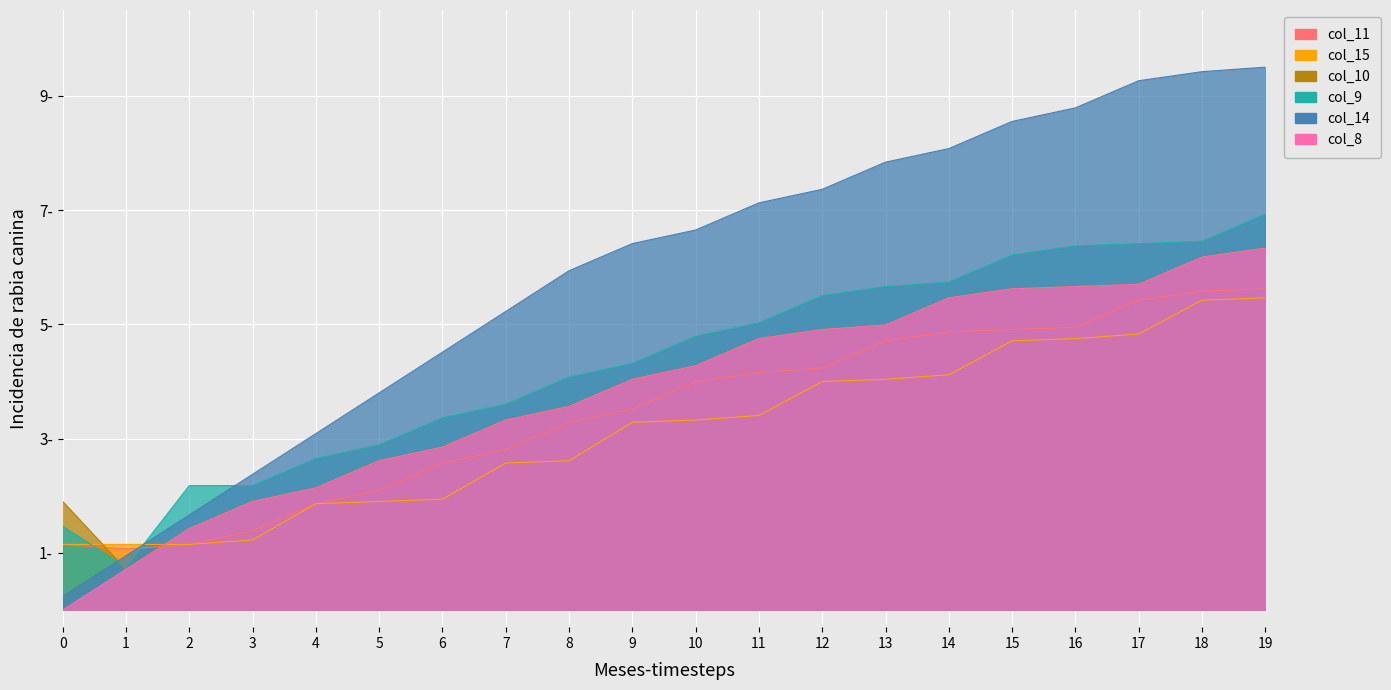

The col_11 series shows 4.0 at 10. True or false?

True